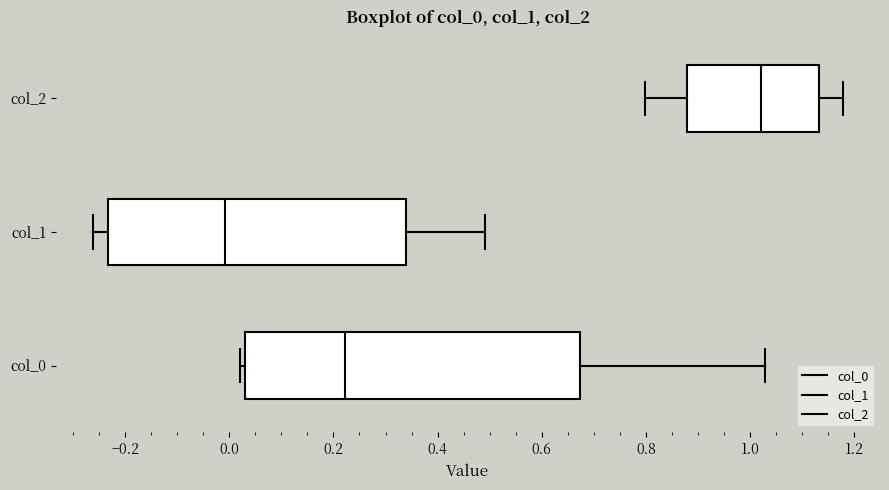

Reading bottom to top, read every box against the x-axis: the position of its median line, the range the box covers, and the ends of its whiskers. The values are not printed on the chart, so give them approximately, as read against the axis.

col_0: median 0.22, box 0.02 to 0.68, whiskers 0.02 (just left of the box's left edge) to 1.02
col_1: median 0.00, box -0.24 to 0.34, whiskers -0.26 to 0.50
col_2: median 1.02, box 0.88 to 1.14, whiskers 0.80 to 1.18